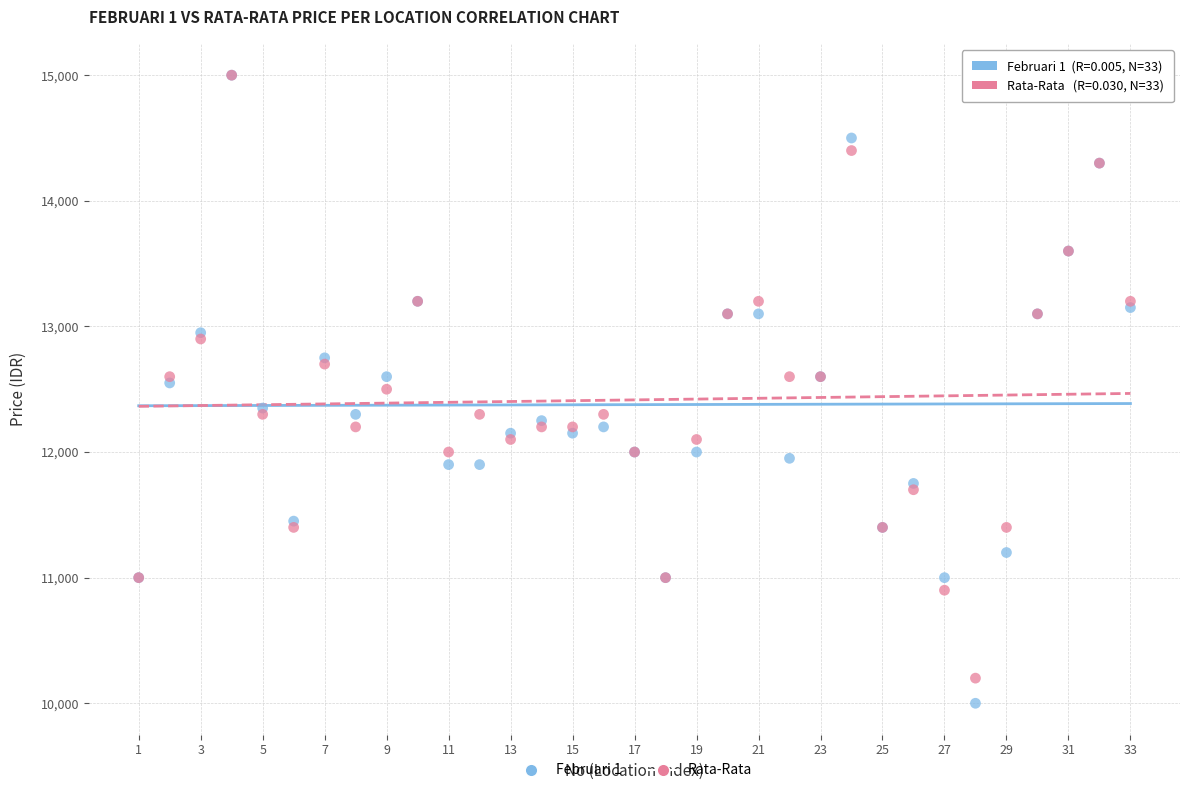

Which series has the largest Y range (max minus min)?

Februari 1